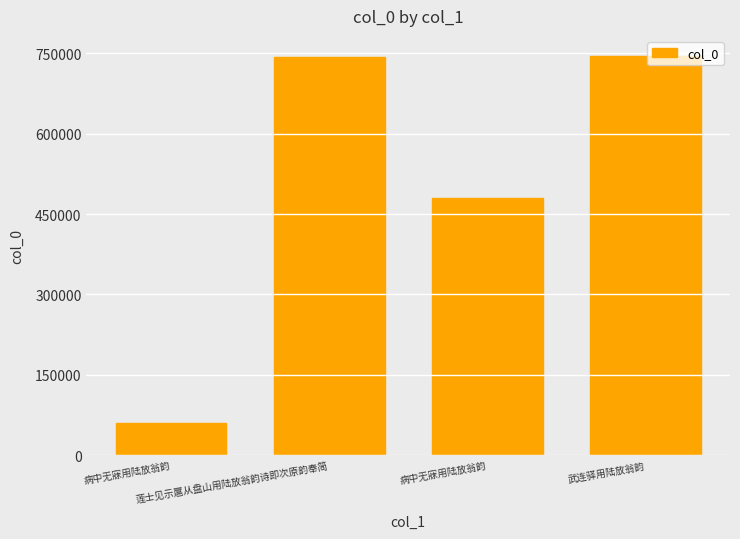

Are the bars horizontal?

No